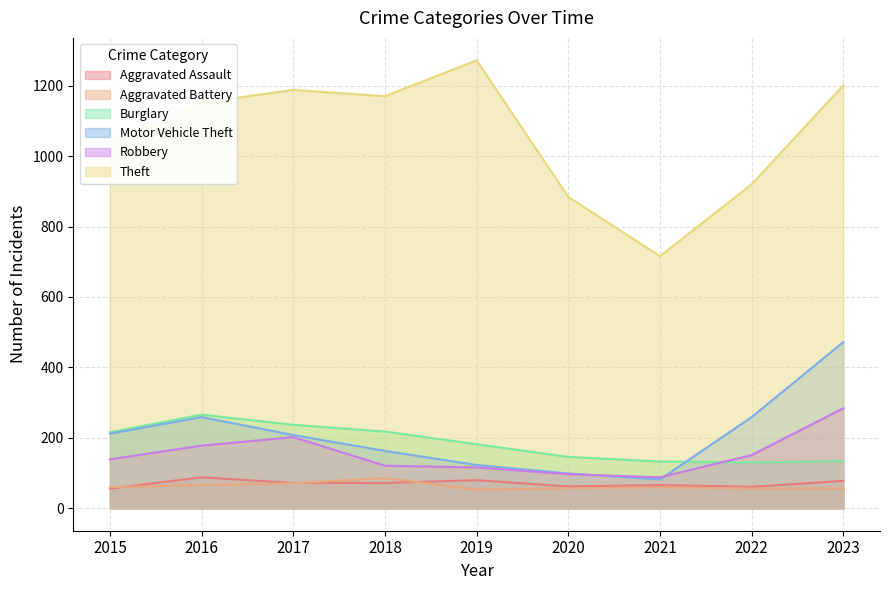

Where does the Robbery series first go above 139?

2016